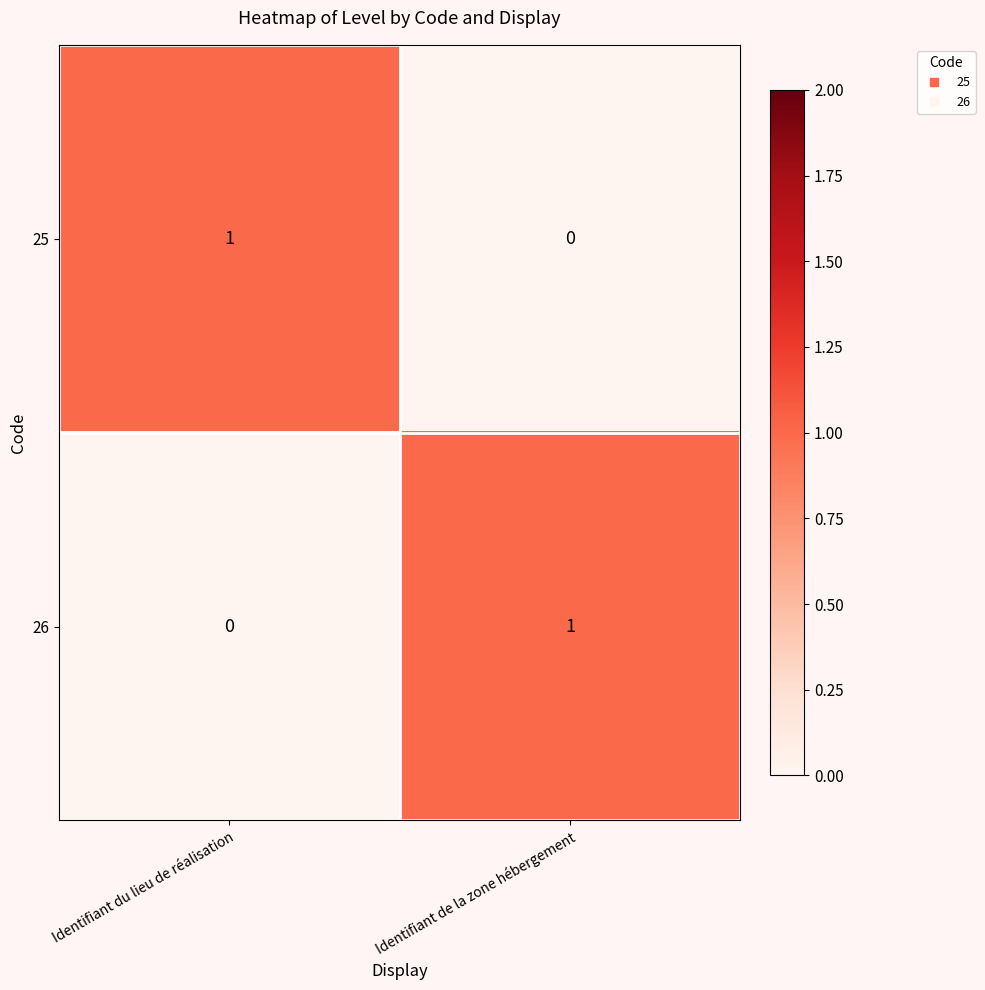

What is the difference between the highest and lowest values at Identifiant du lieu de réalisation?

1